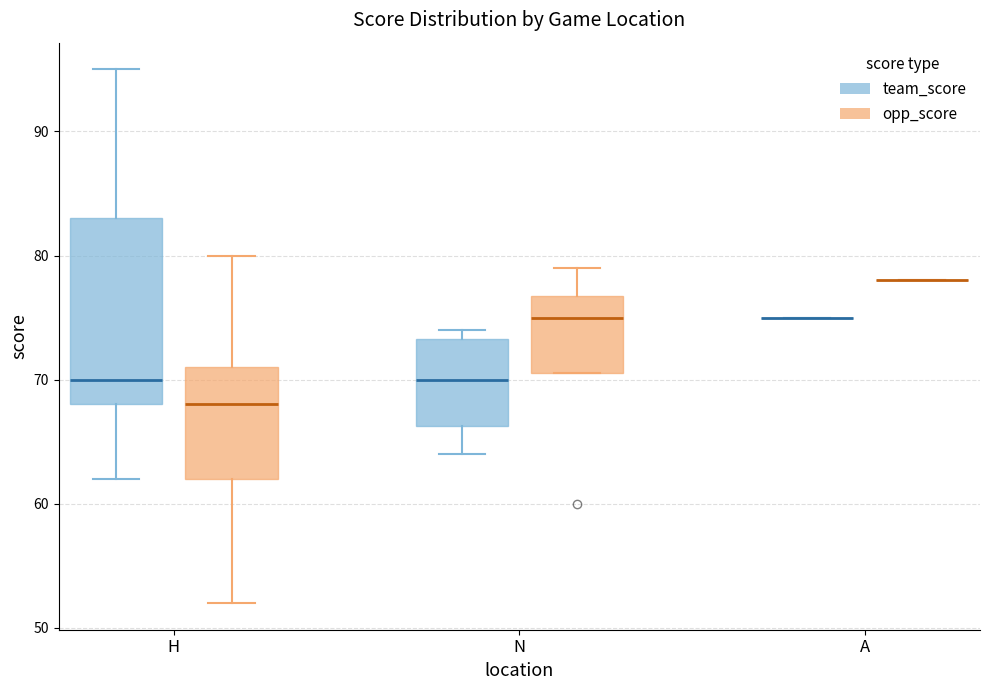

Reading left to right, transcribe this box plot: for each box, give where its median line is, the range the box spans, and where its two whiskers end, as read against the y-axis. The values are not printed on the chart, so give them approximately, as read against the axis.

H (team_score): median 70, box 68 to 83, whiskers 62 to 95
H (opp_score): median 68, box 62 to 71, whiskers 52 to 80
N (team_score): median 70, box 66 to 73, whiskers 64 to 74
N (opp_score): median 75, box 71 to 77, whiskers 71 to 79
A (team_score): box collapsed to a line at 75, whiskers 75 to 75
A (opp_score): box collapsed to a line at 78, whiskers 78 to 78